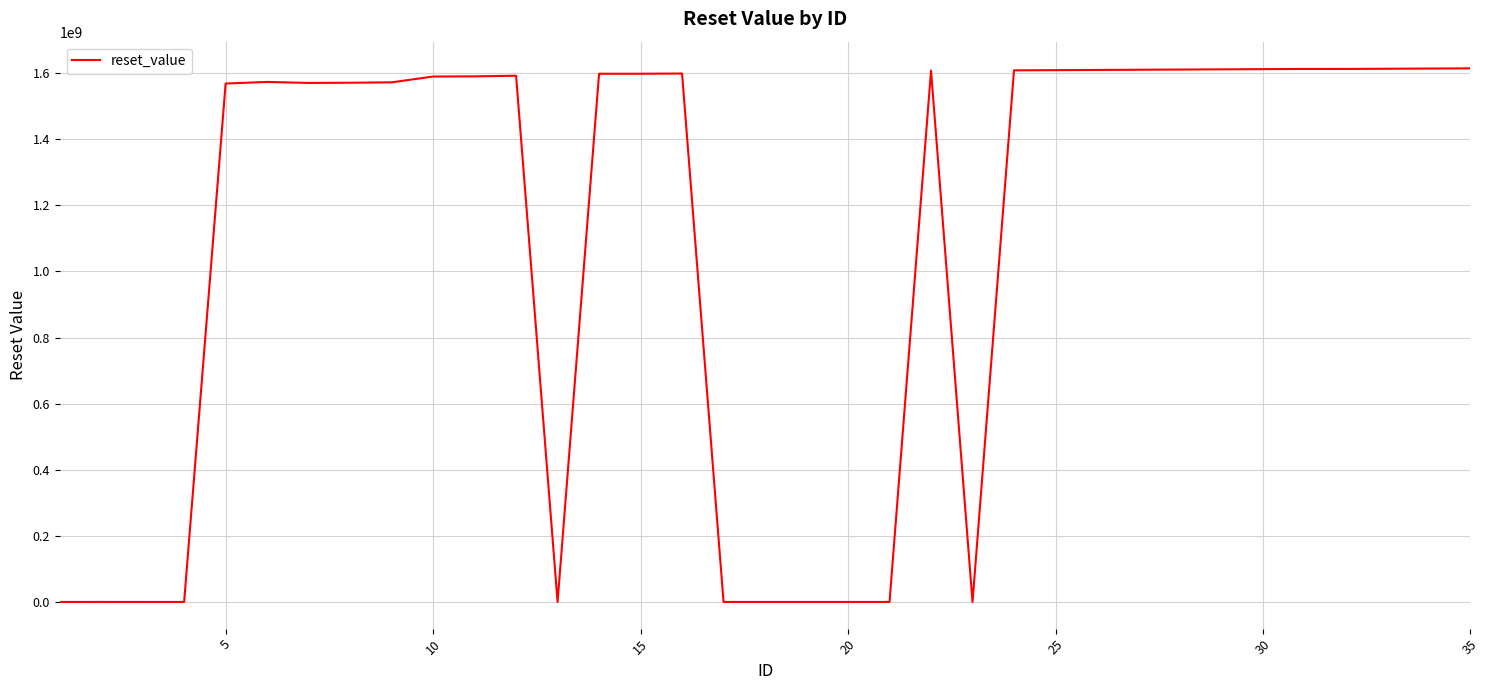

What is the difference between the maximum and minimum values?

1614614398